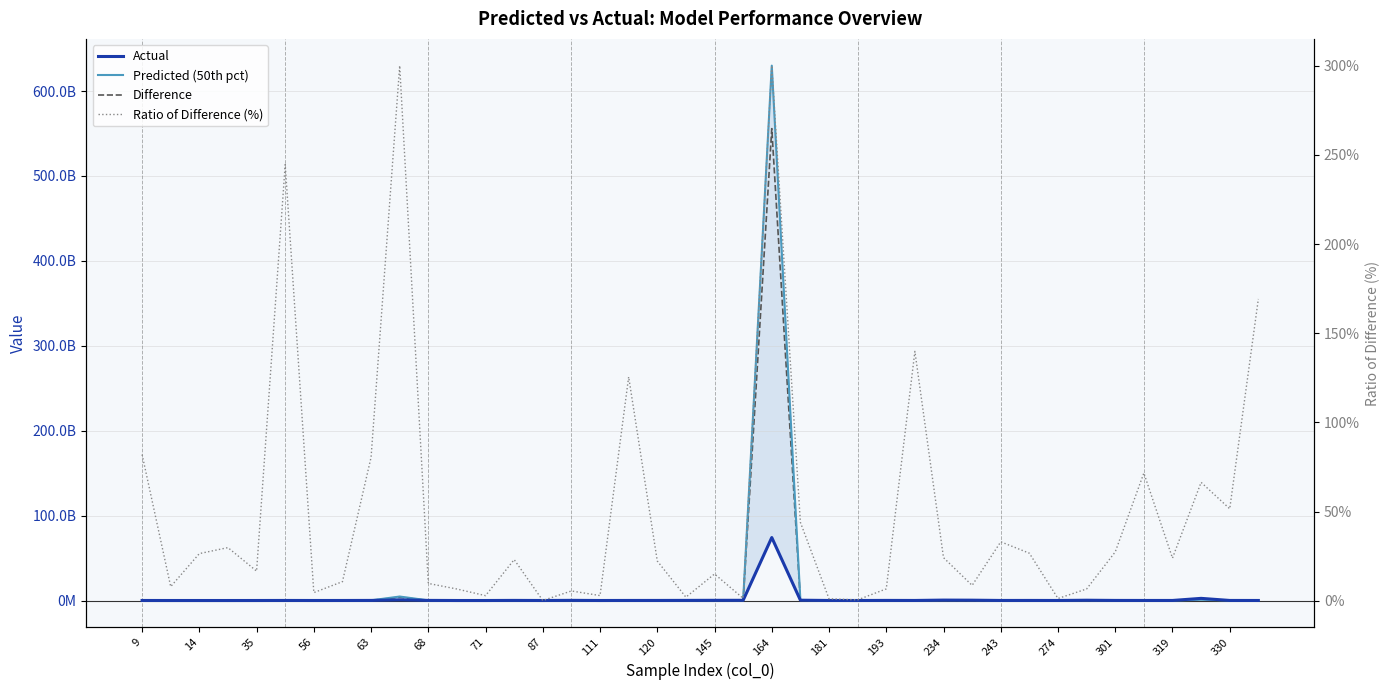

What is the difference between the Difference values at 14 and 234?

1606891.5